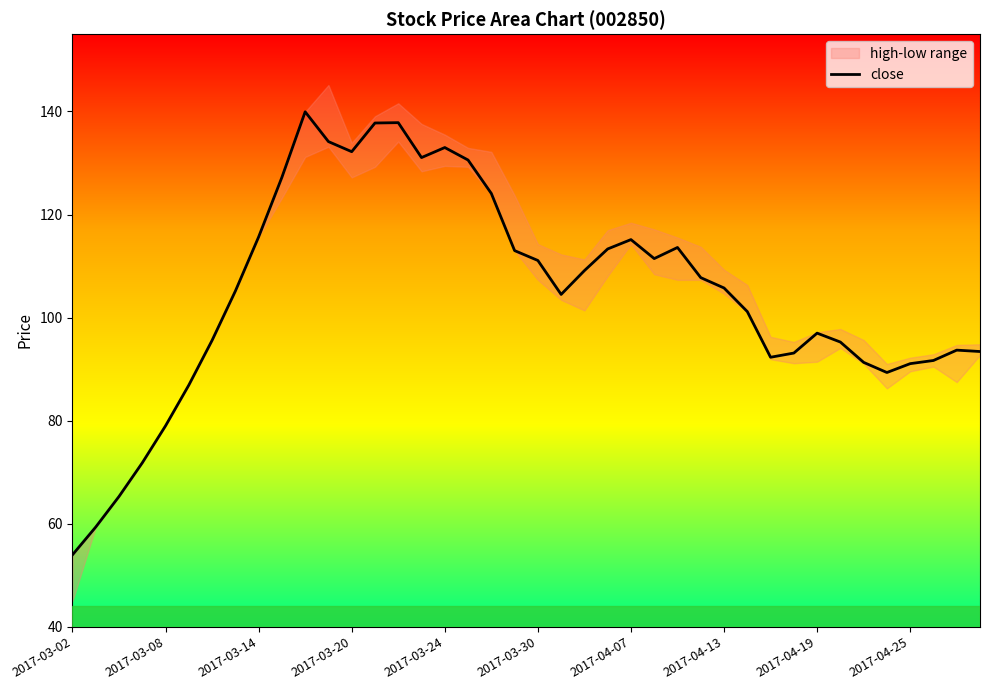

What is the average value?

104.9